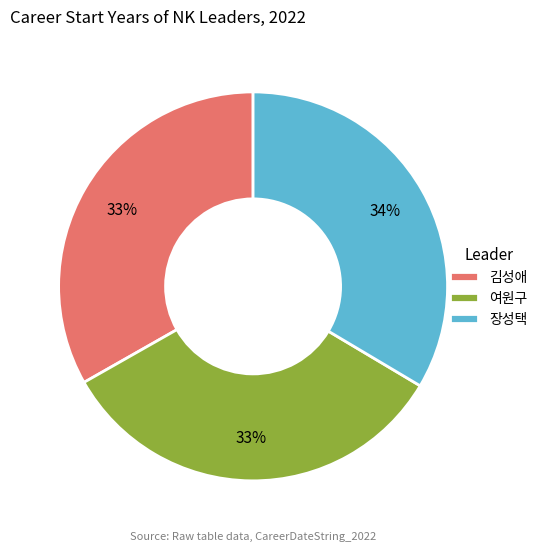

Is it true that 김성애 is 27% of the pie?

False